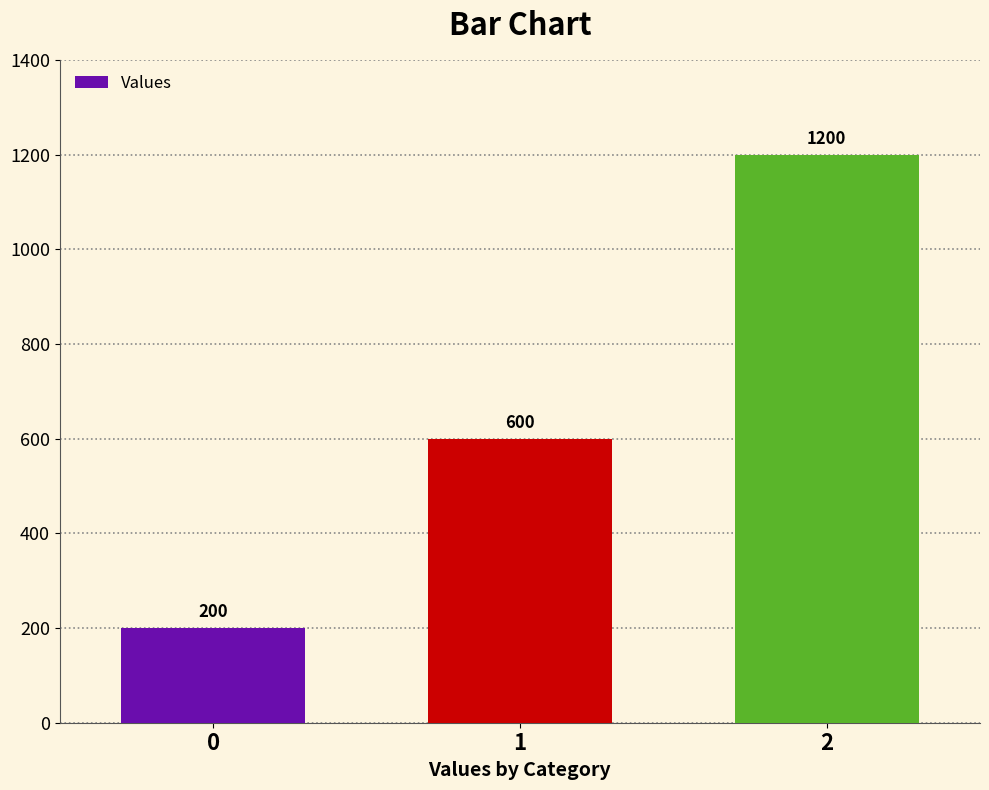

The value at 0 is 103. True or false?

False